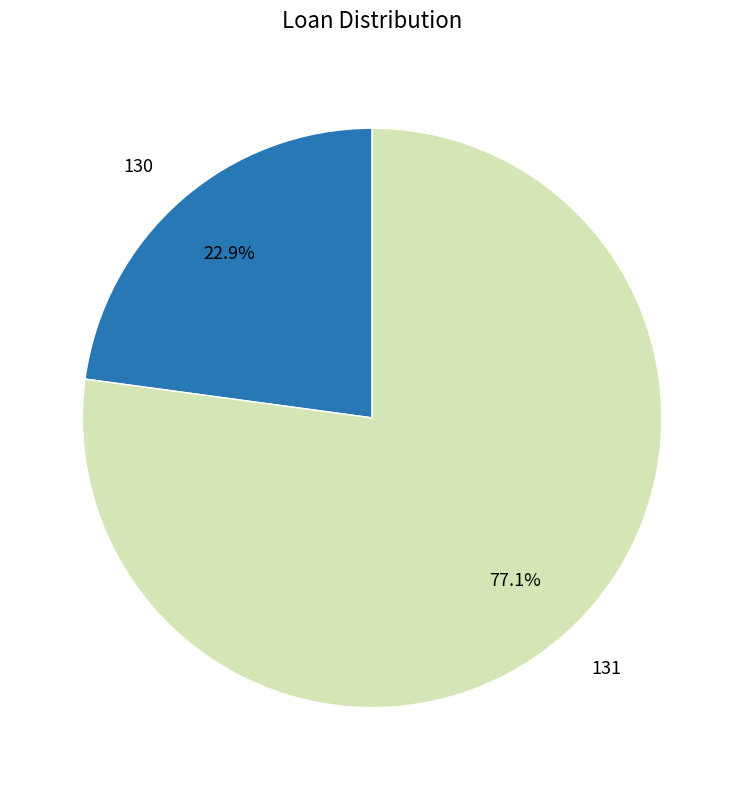

Does any single category account for the majority?

Yes